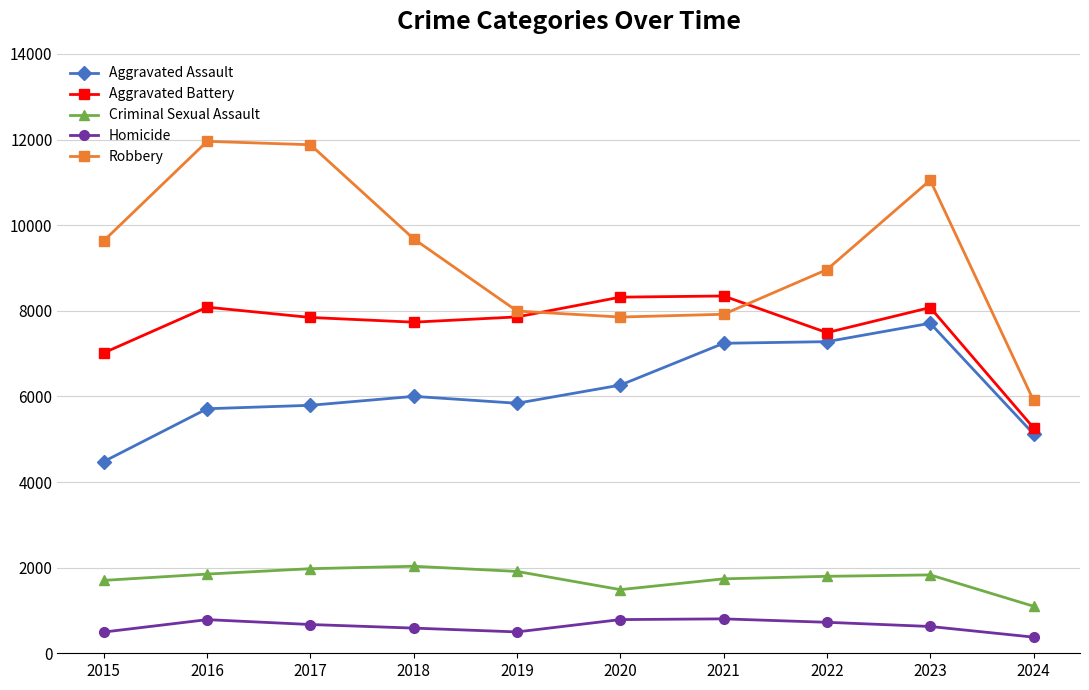

Is the value of Aggravated Battery at 2015 greater than the value of Robbery at 2019?

No